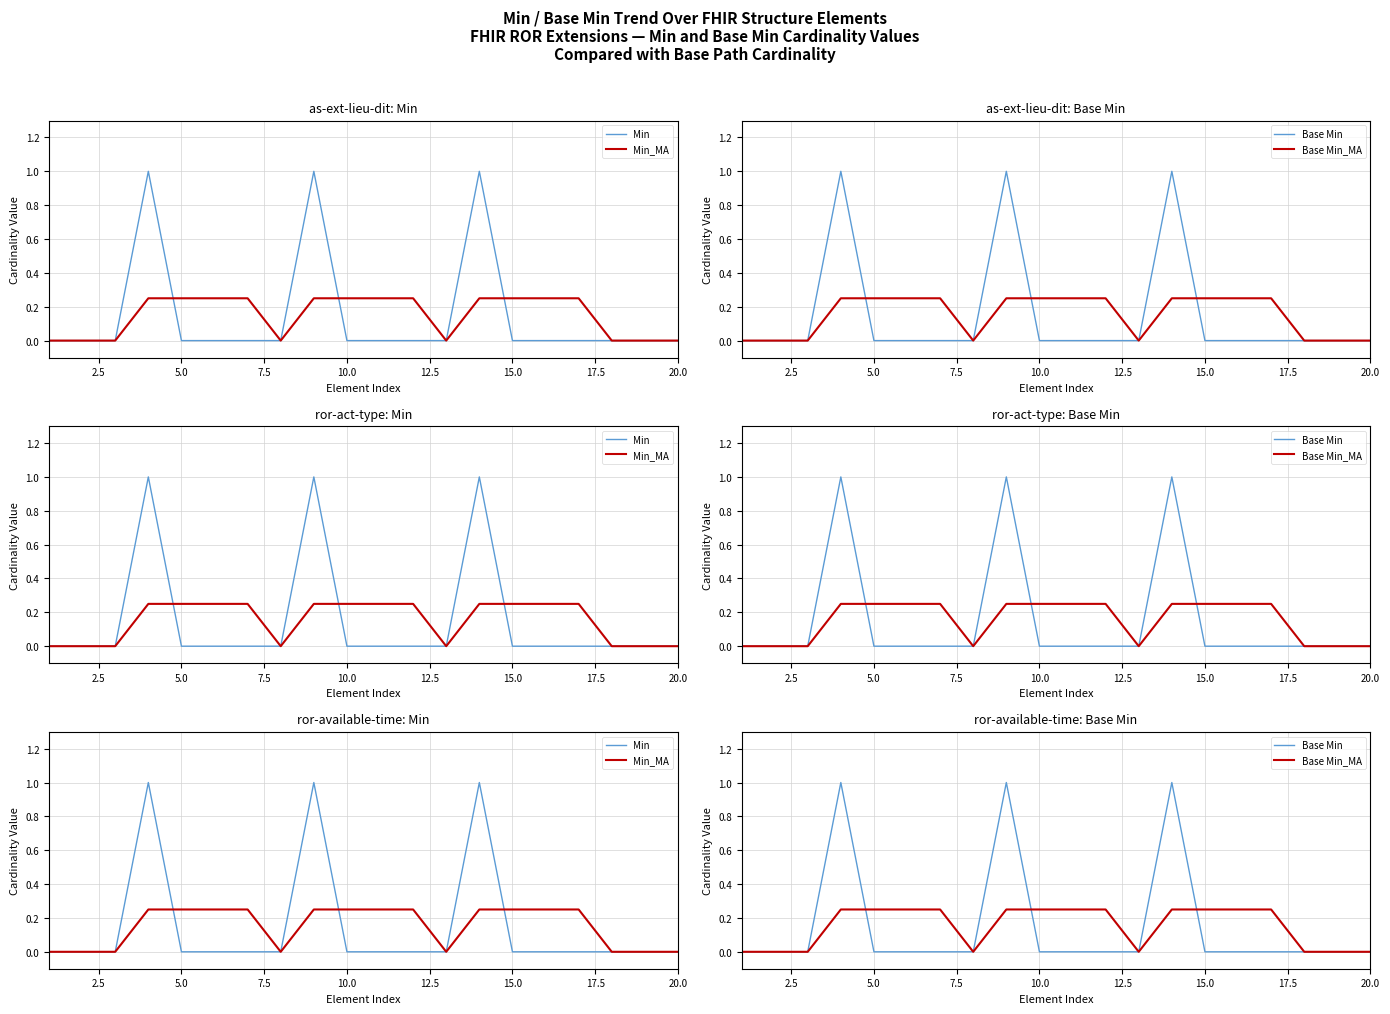

What is the value of the Base Min_MA point at the 12th from the left?

0.2